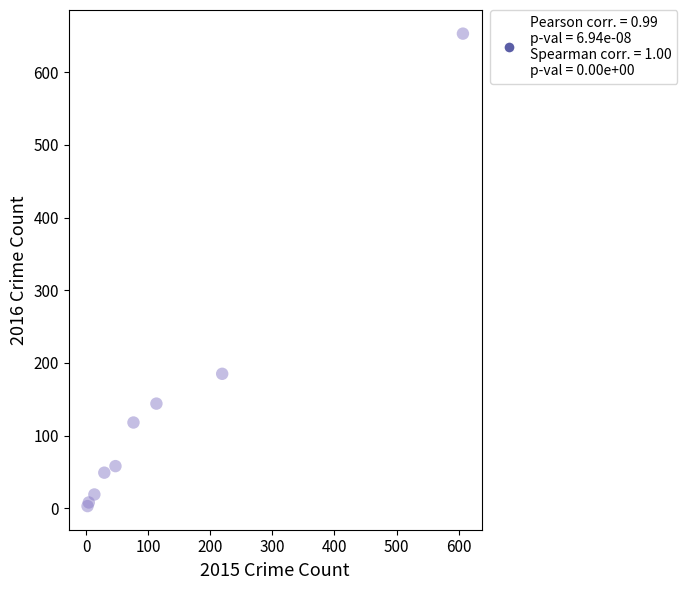

What Y value in the scatter plot is closest to 328?

185